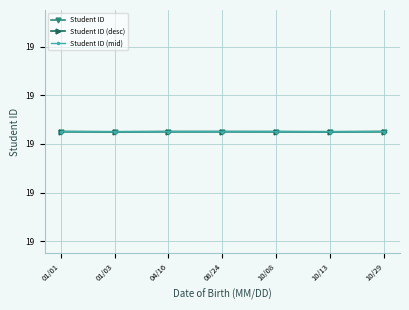

Is it true that Student ID (mid) equals 33122001.7 at 04/16?

False